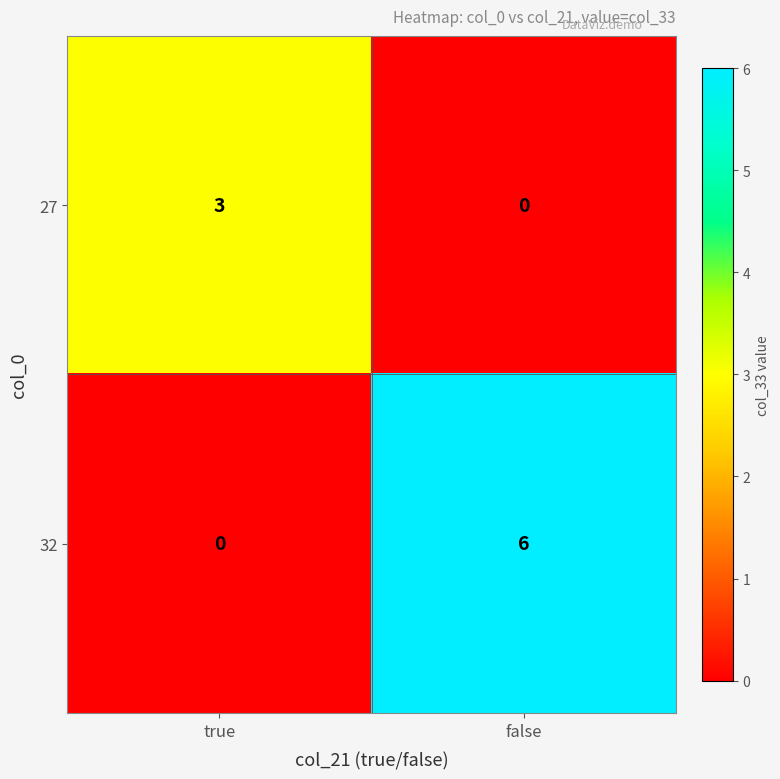

Reading left to right, extract all data points from this chart.

27: 3	0
32: 0	6